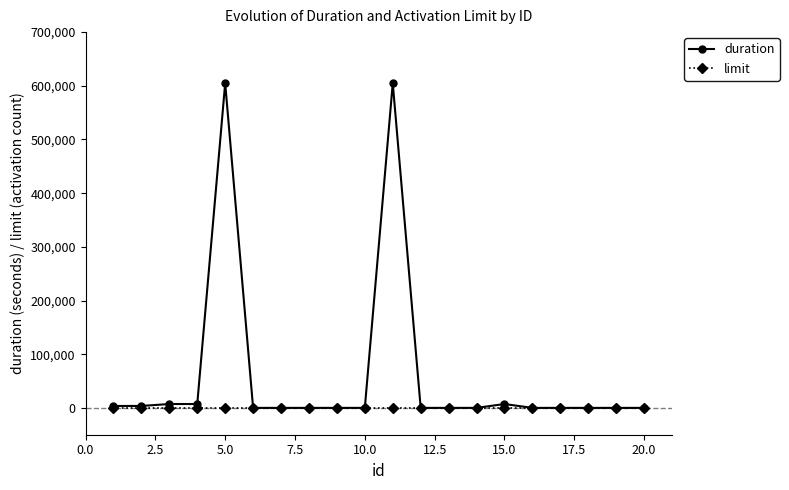

Which series has the largest range (max minus min)?

duration